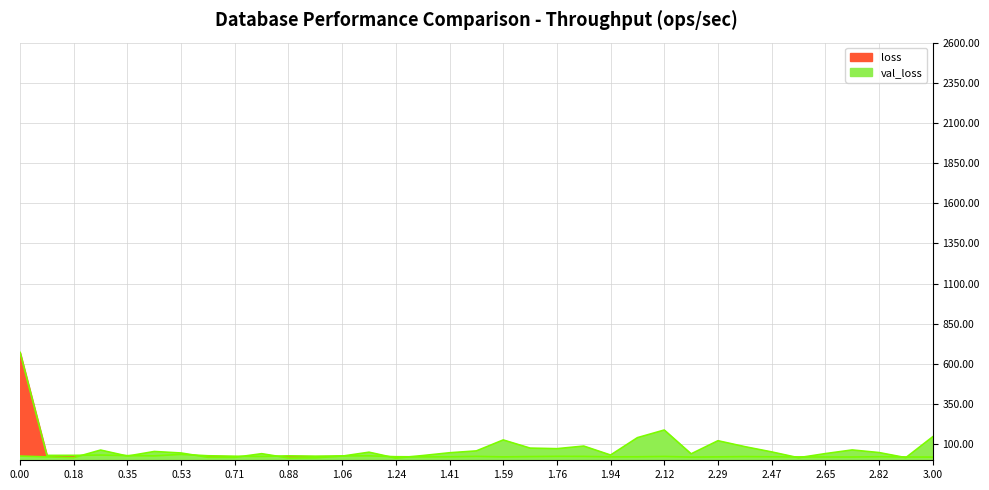

How many values in the loss series are below 23?

17